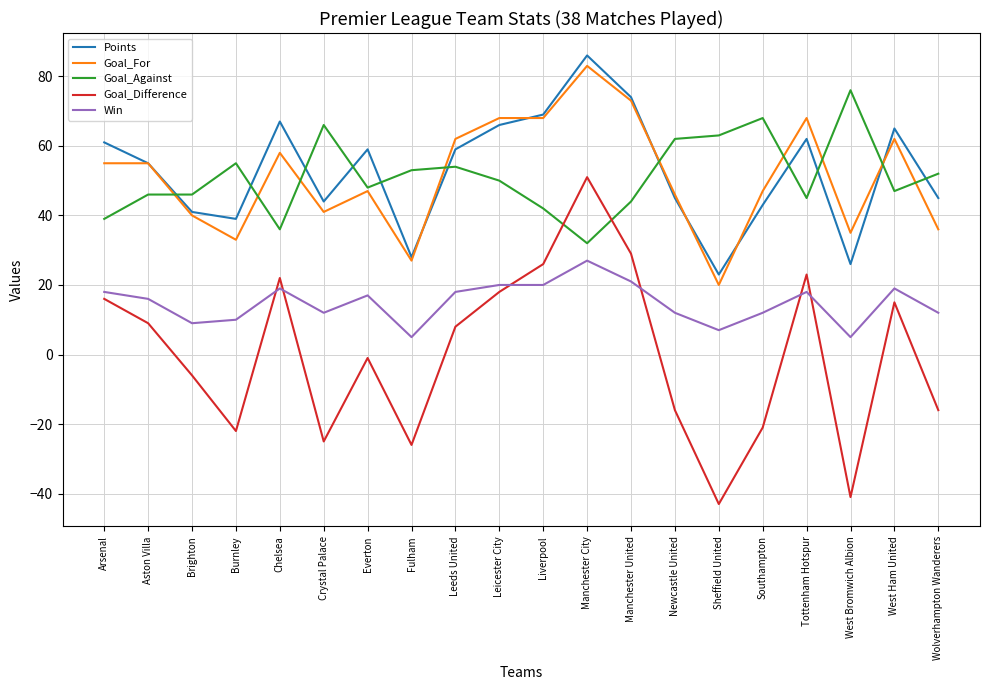

What is the total value across all series at Sheffield United?

70